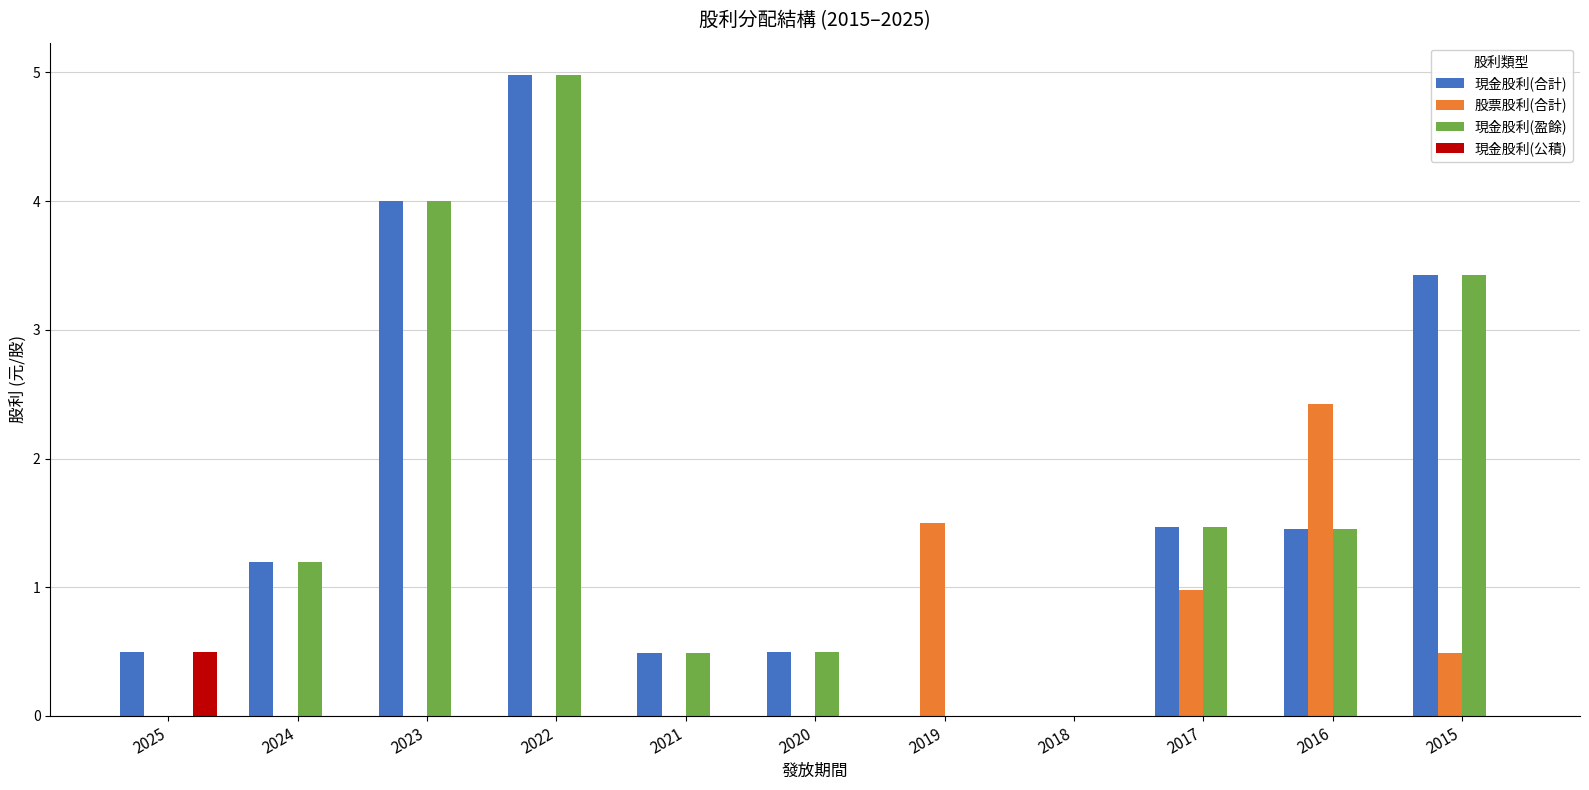

How many distinct data groups are displayed?

4